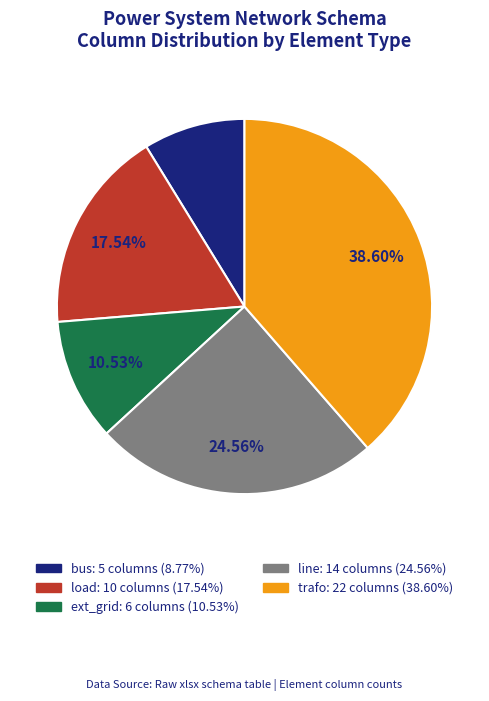

How much of the chart is everything except bus?

91.2%